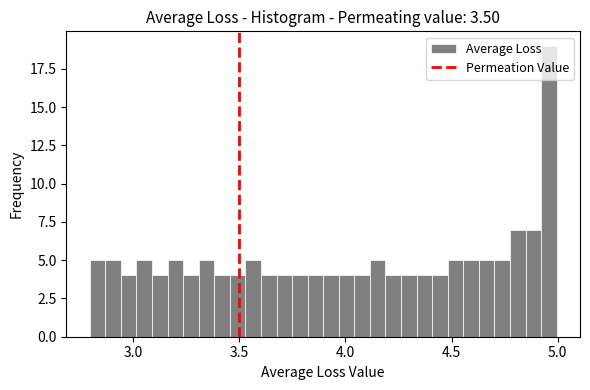

Read against the x-axis, roughly where is the centre of the tallest bar?

4.95